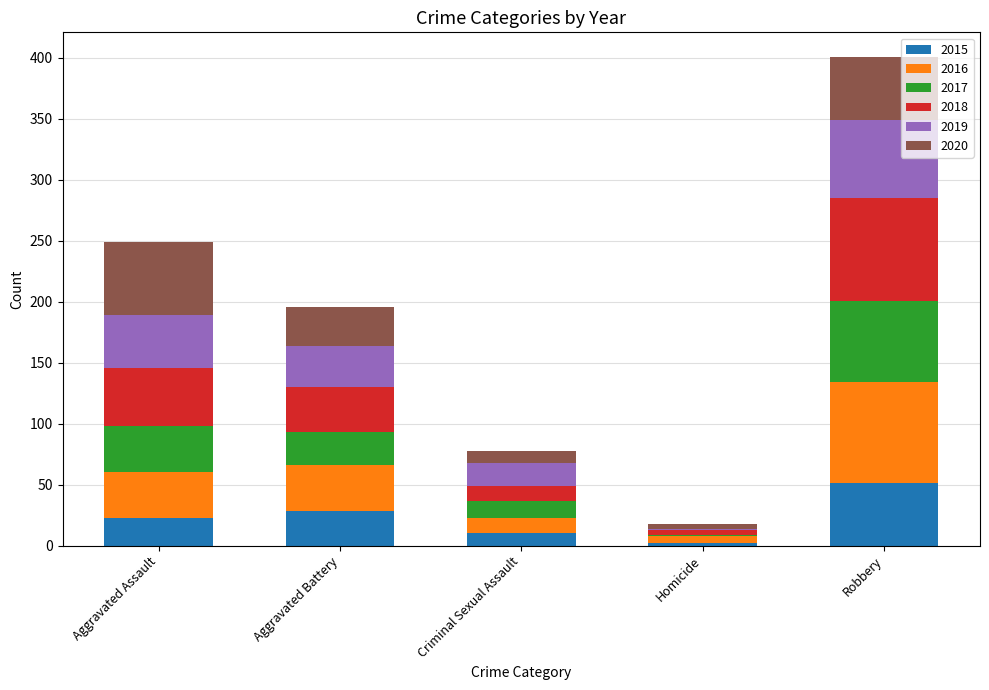

What is the highest value of the 2015 series?

51